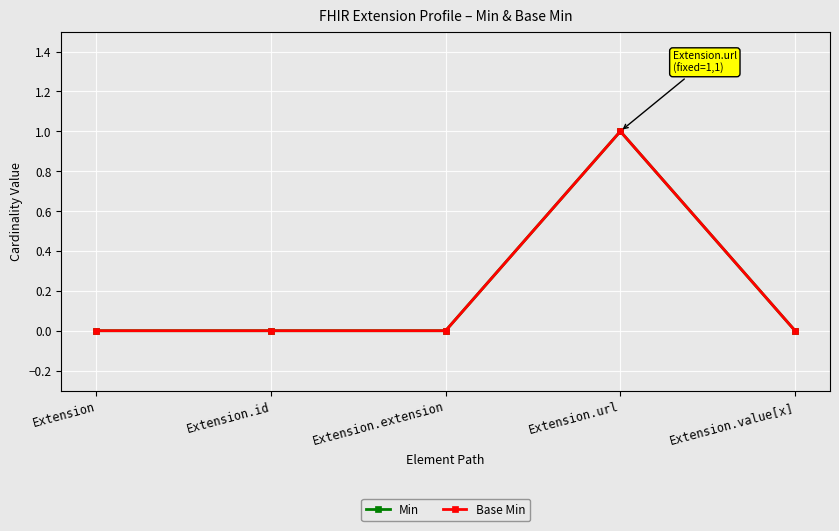

True or false: Min and Base Min intersect in this chart.

False